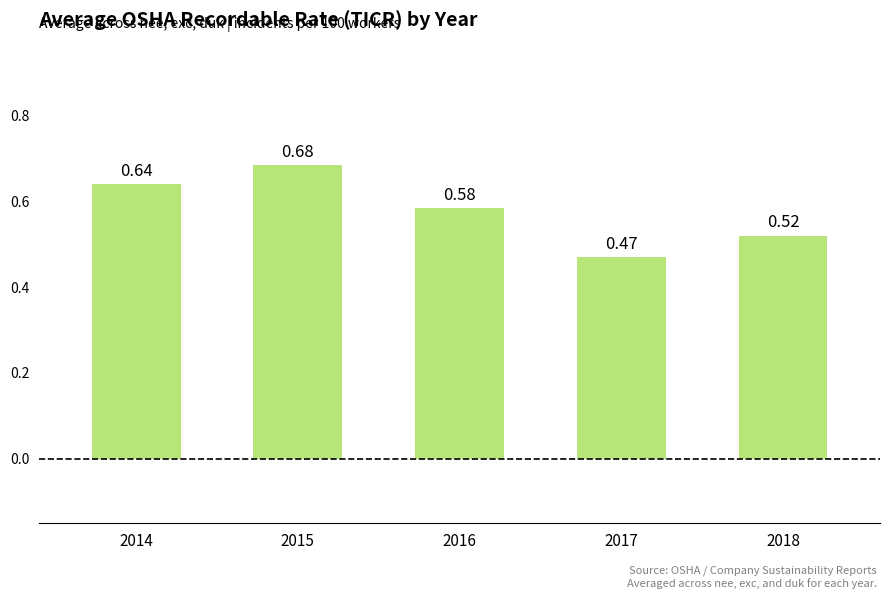

At which category does the chart reach its minimum across all series?

2017